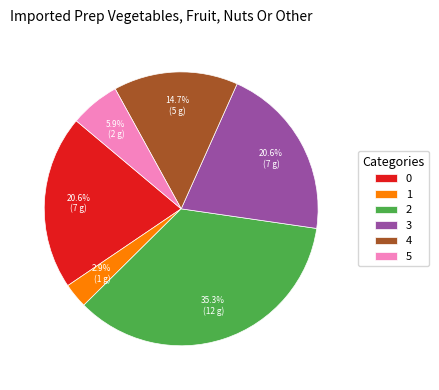

Is there a majority slice in this chart?

No